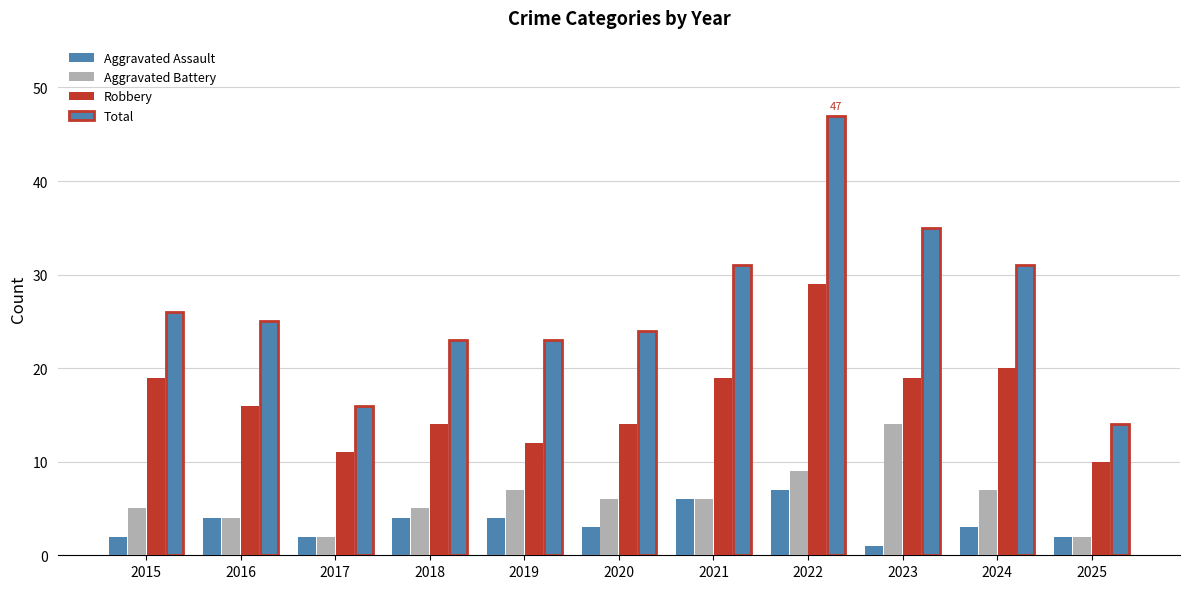

Which series has the largest range (max minus min)?

Total